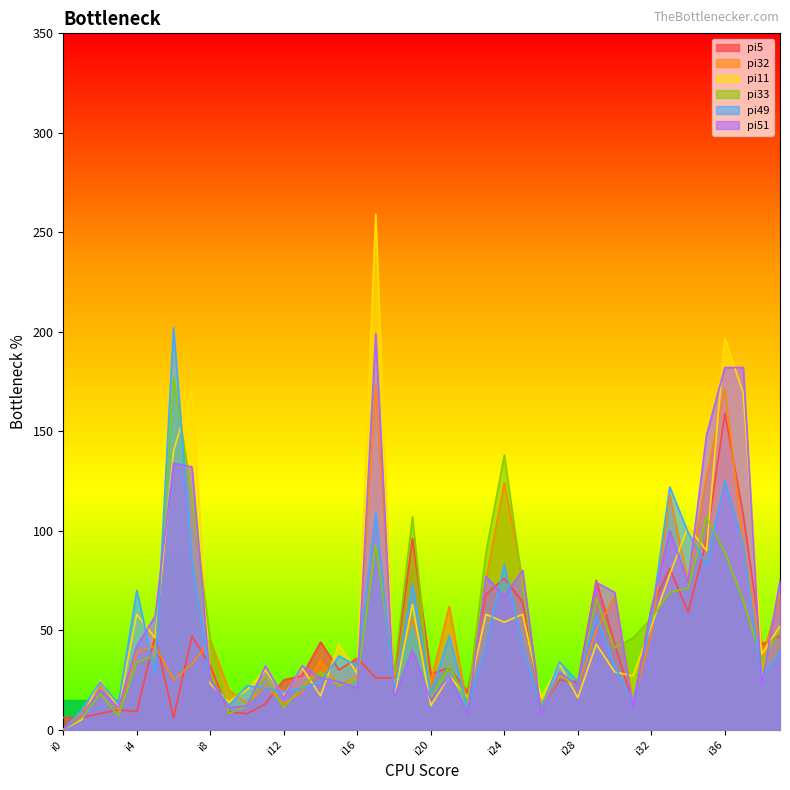

At i27, list the series in order from largest to smallest.

pi49, pi11, pi51, pi32, pi33, pi5